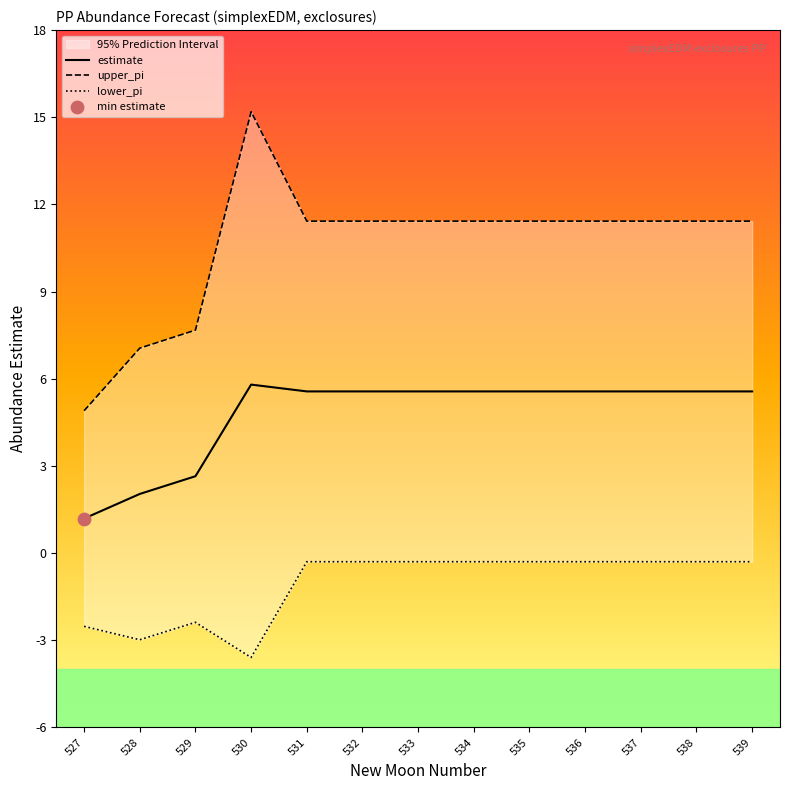

Is the value of estimate at 538 greater than the value of upper_pi at 531?

No